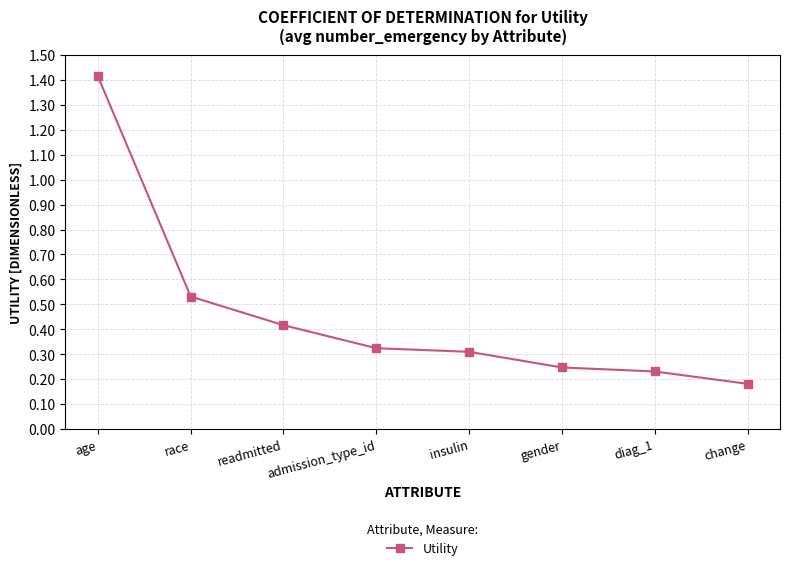

Which has a higher value, gender or insulin?

insulin